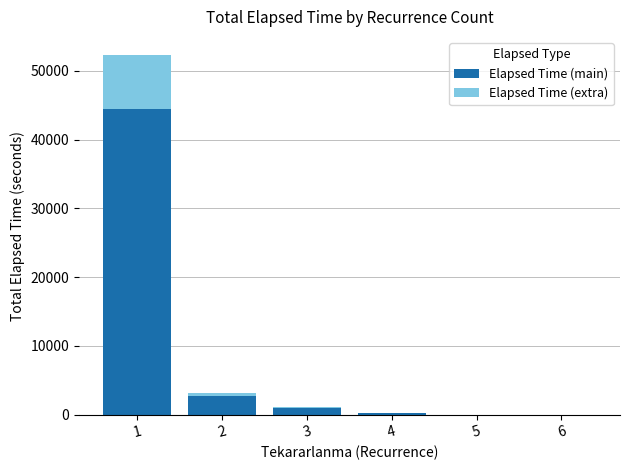

What is the sum of all Elapsed Time (main) values?

48346